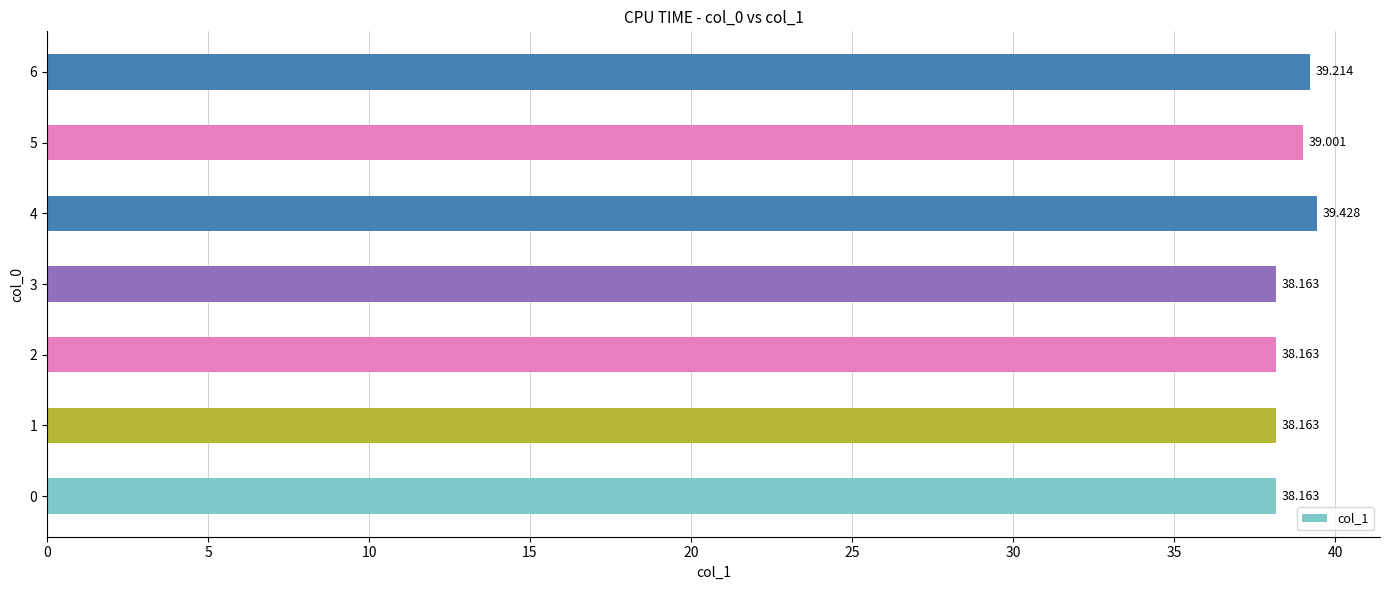

How many distinct data groups are displayed?

1